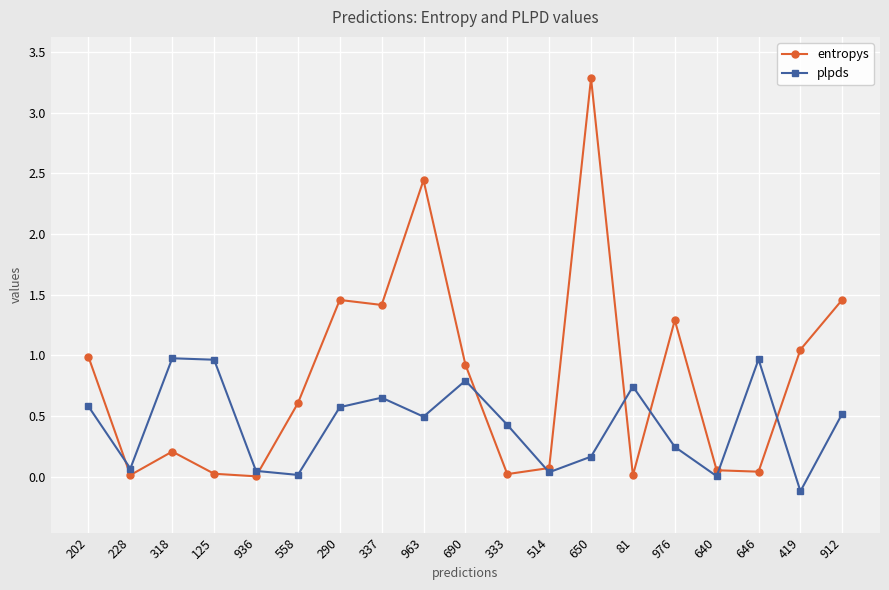

What is the total value across all series at 333?

0.4